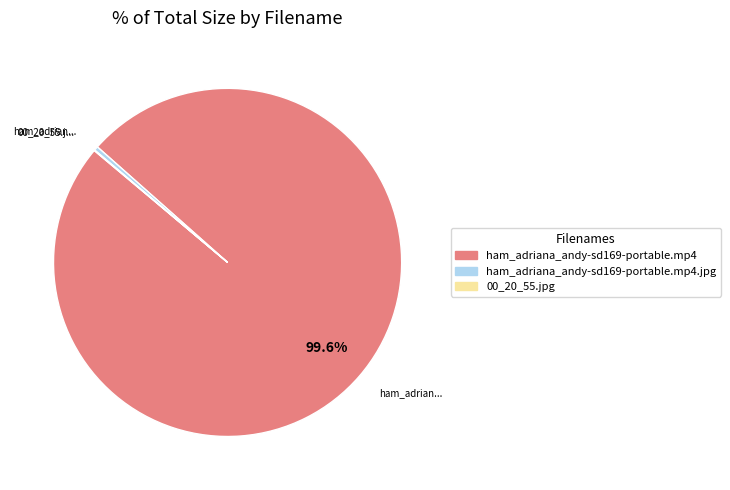

Is there a majority slice in this chart?

Yes